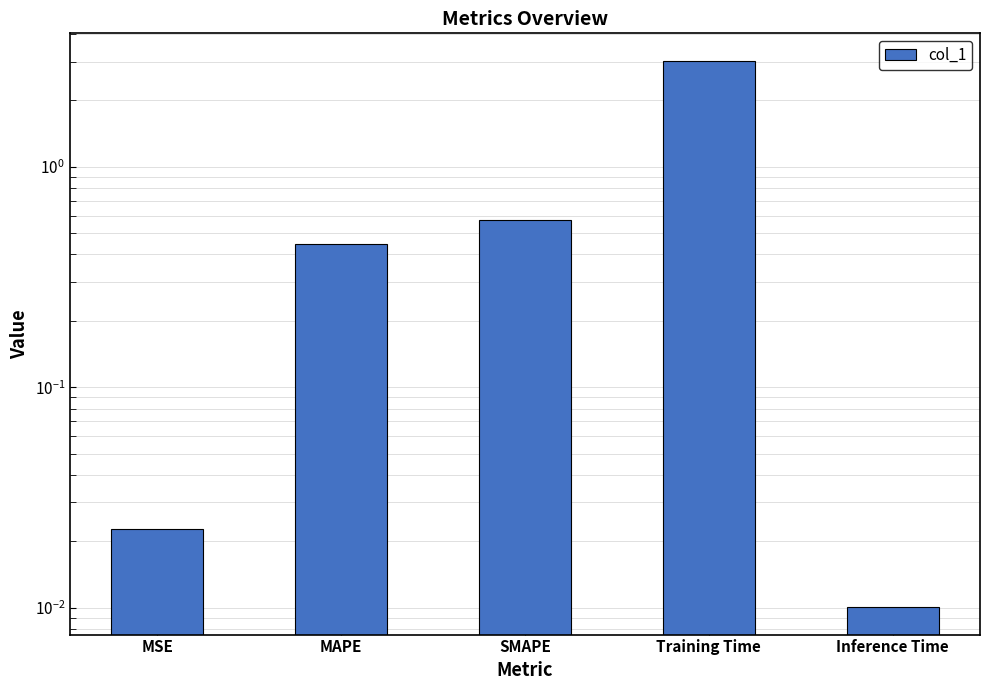

Reading left to right, what are all the values shown in this chart?

0.0	0.4	0.6	3.0	0.0